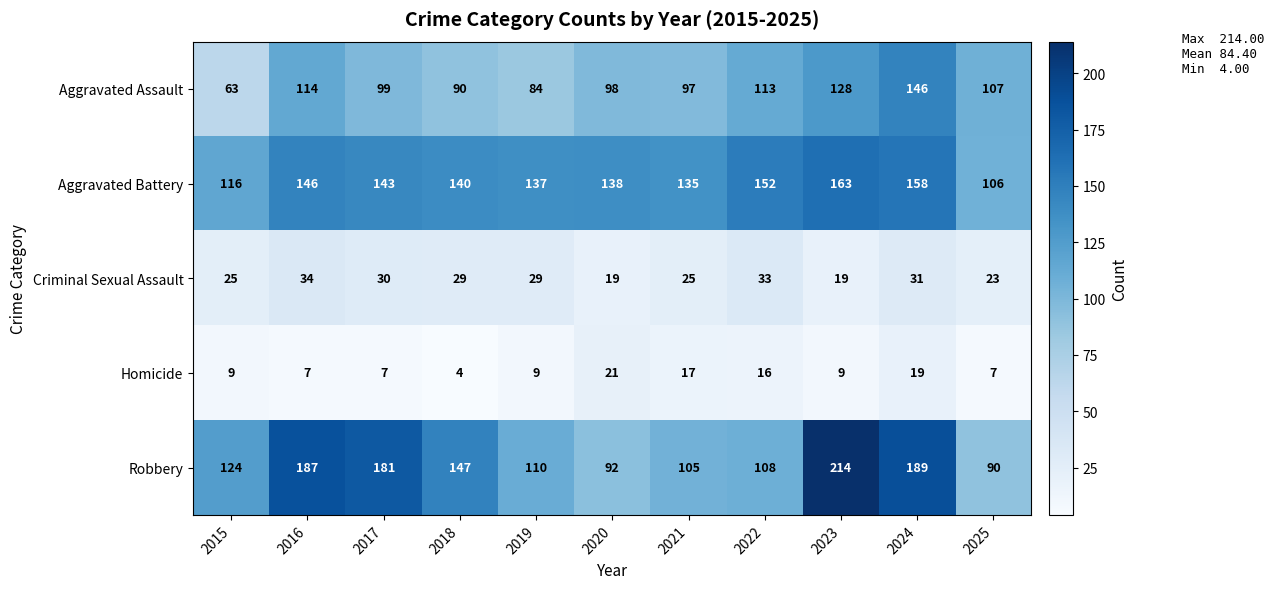

At which category is the sum across all series the highest?

2024